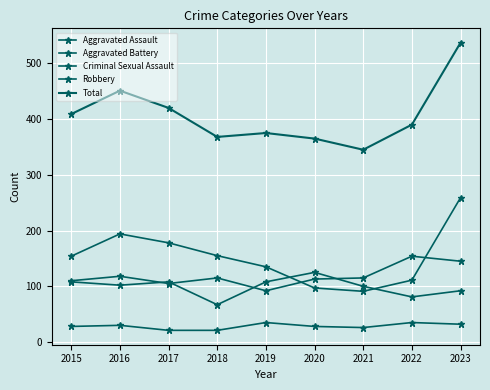

In Robbery, how many points are lower than both neighbors (excluding endpoints)?

1